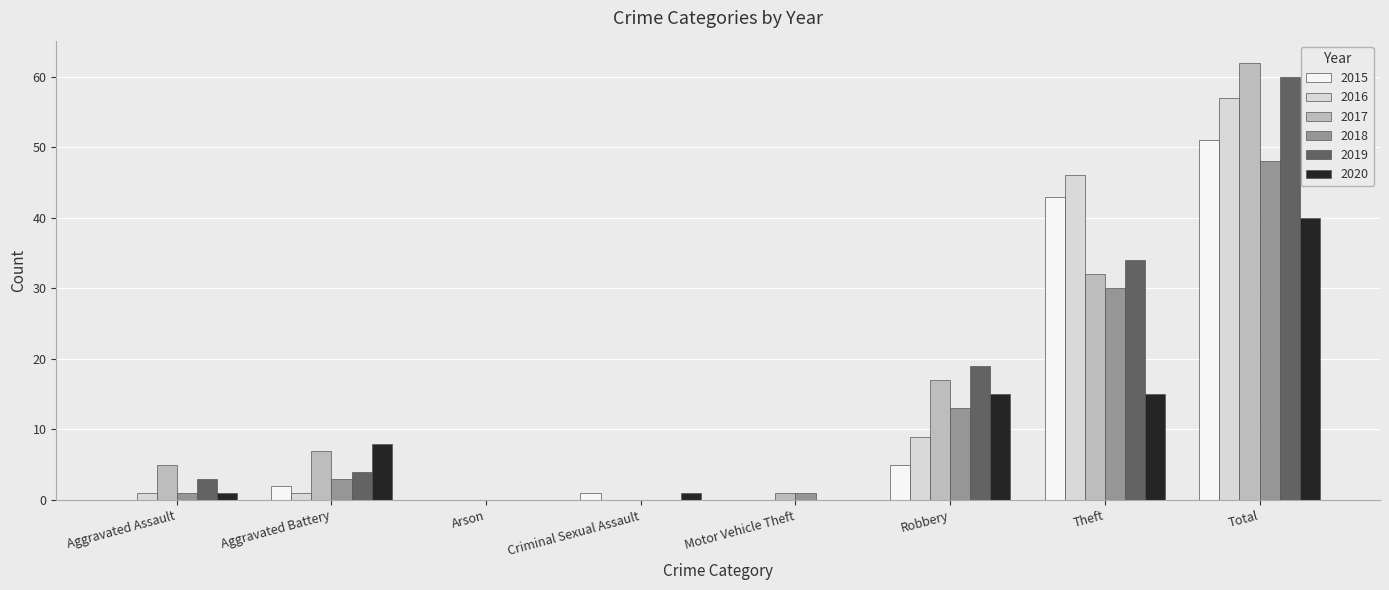

At which category is the sum across all series the highest?

Total